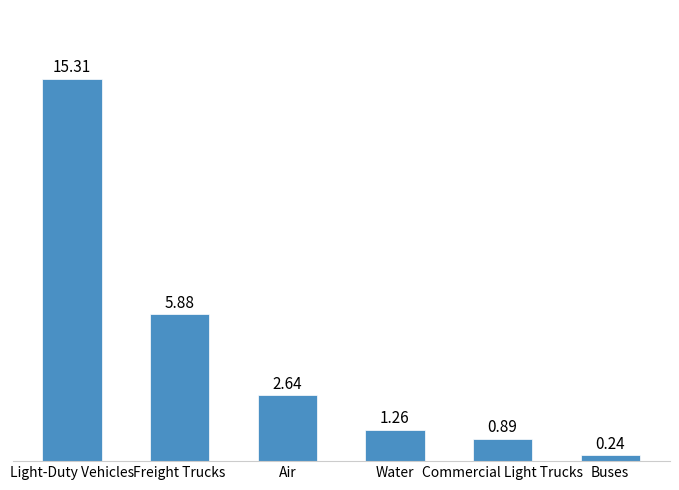

Approximately how many times larger is the value at Commercial Light Trucks compared to Air?

0.3